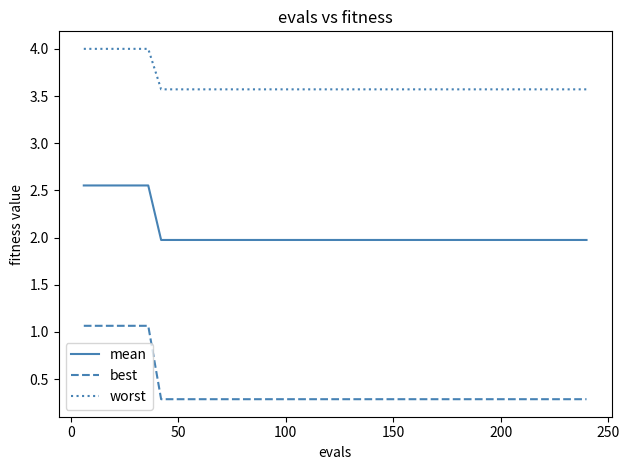

What is the difference between the maximum and minimum values in the best series?

0.8